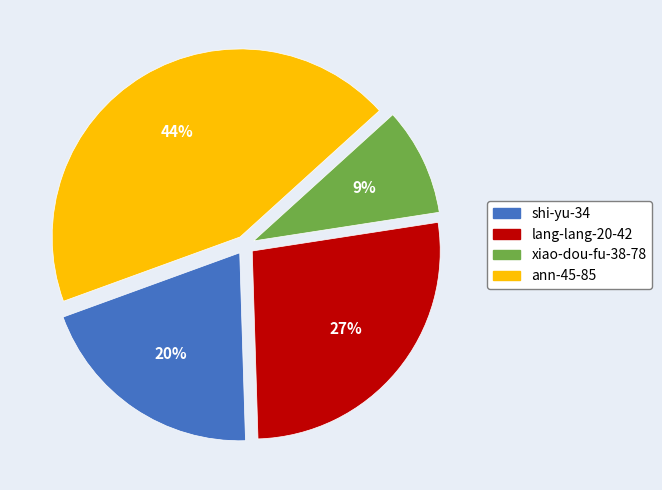

Does ann-45-85 account for over 50% of the chart?

No